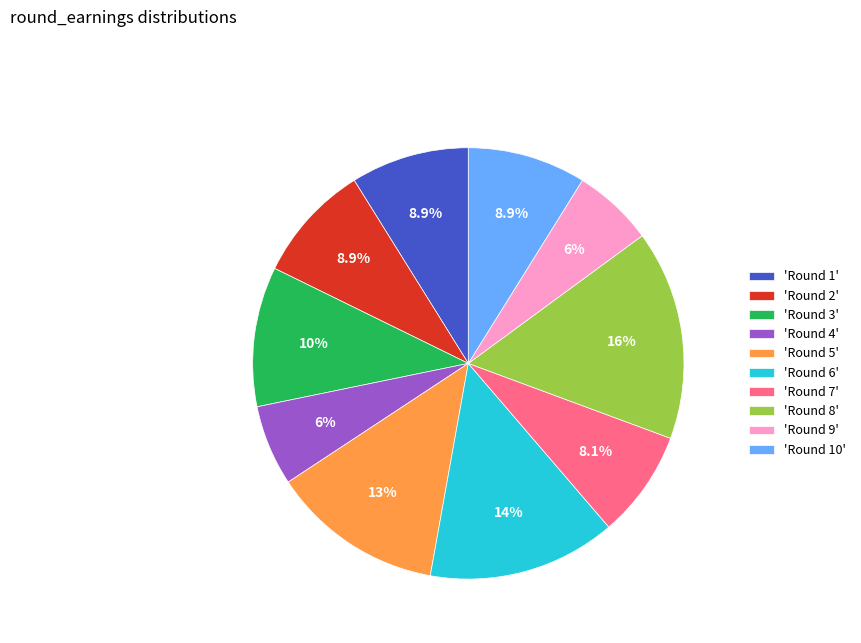

Does 'Round 10' represent more than half of the total?

No